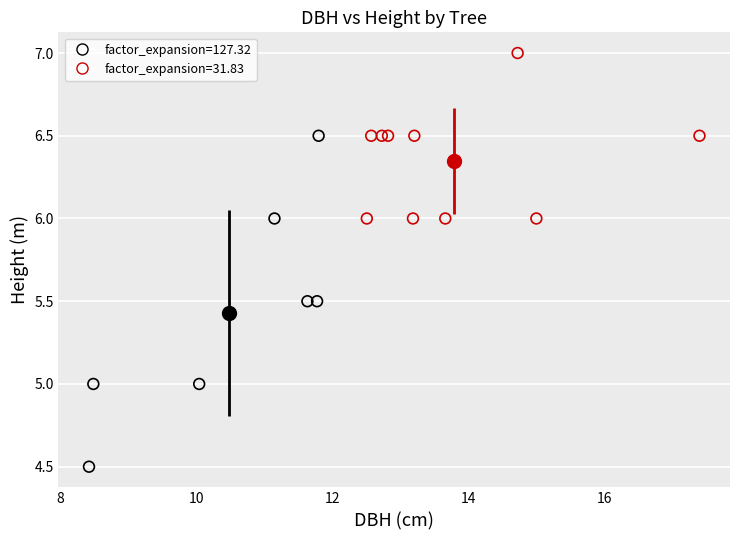

Which series contains the lowest Y value?

factor_expansion=127.32